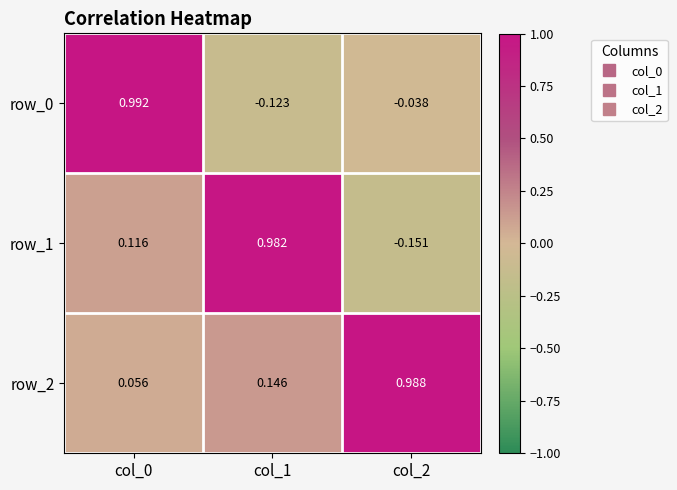

True or false: row_1 has a value of -0.2 at col_2.

True